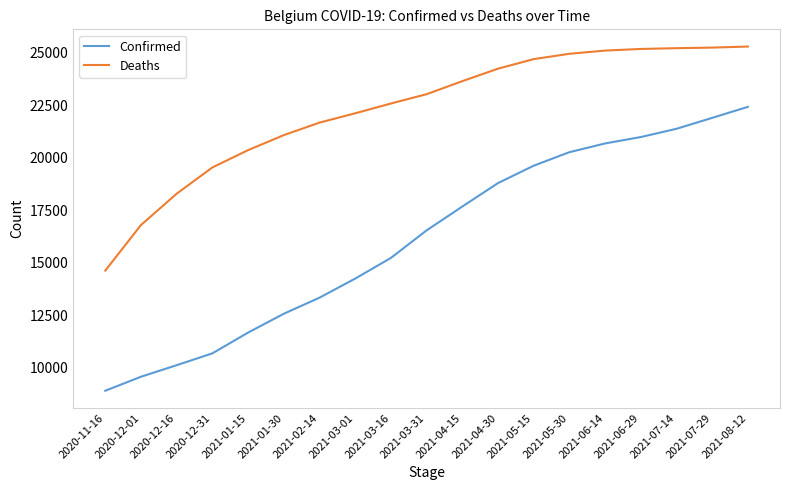

Between 2021-01-30 and 2021-04-15, which series saw the biggest shift?

Confirmed